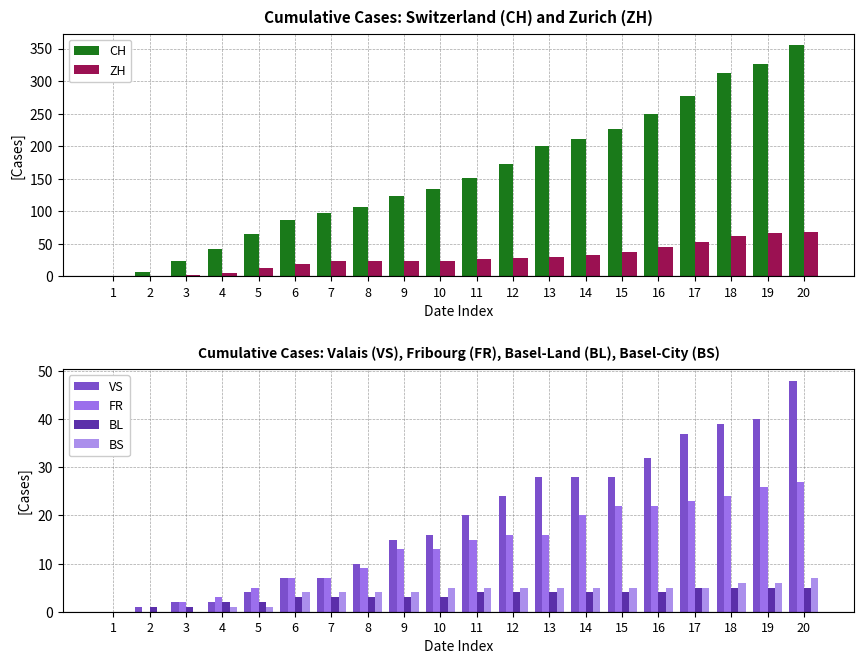

Reading right to left, what are all the values shown in this chart?

CH: 20=355	19=326	18=312	17=277	16=250	15=227	14=211	13=201	12=173	11=151	10=134	9=124	8=106	7=98	6=86	5=65	4=42	3=23	2=6	1=0
ZH: 20=68	19=67	18=62	17=52	16=45	15=38	14=33	13=30	12=28	11=26	10=23	9=23	8=23	7=23	6=19	5=13	4=5	3=2	2=0	1=0
VS: 20=48	19=40	18=39	17=37	16=32	15=28	14=28	13=28	12=24	11=20	10=16	9=15	8=10	7=7	6=7	5=4	4=2	3=2	2=1	1=0
FR: 20=27	19=26	18=24	17=23	16=22	15=22	14=20	13=16	12=16	11=15	10=13	9=13	8=9	7=7	6=7	5=5	4=3	3=2	2=0	1=0
BL: 20=5	19=5	18=5	17=5	16=4	15=4	14=4	13=4	12=4	11=4	10=3	9=3	8=3	7=3	6=3	5=2	4=2	3=1	2=1	1=0
BS: 20=7	19=6	18=6	17=5	16=5	15=5	14=5	13=5	12=5	11=5	10=5	9=4	8=4	7=4	6=4	5=1	4=1	3=0	2=0	1=0